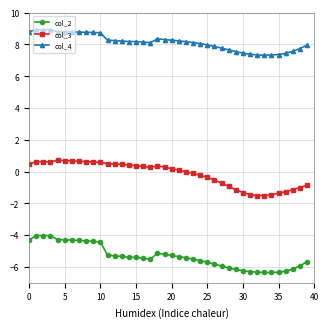

How many distinct data groups are displayed?

3